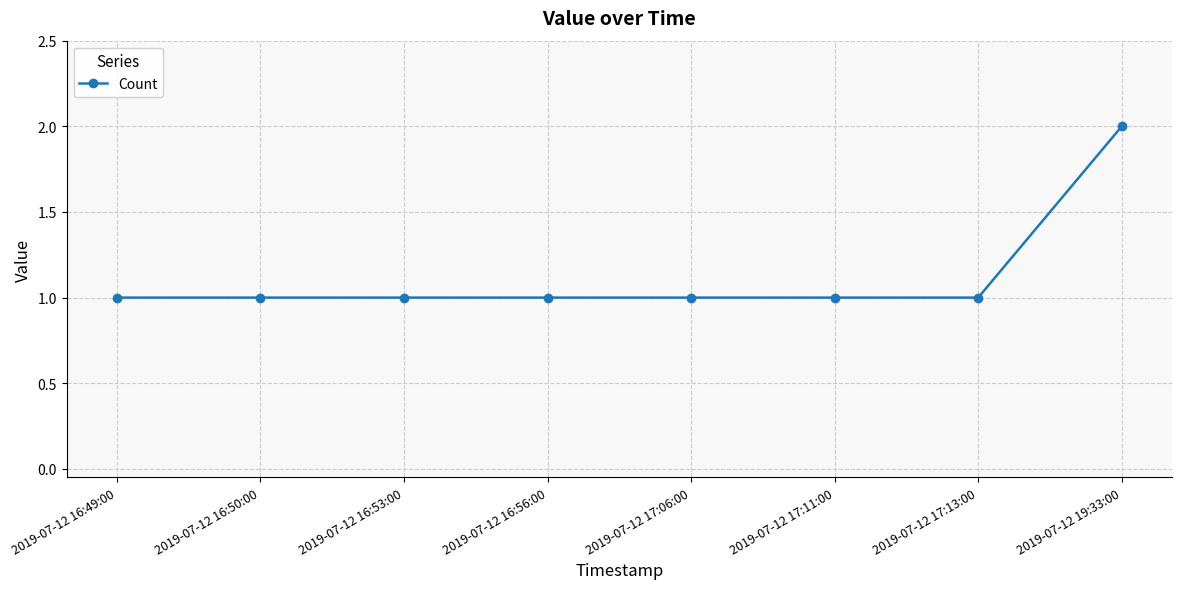

How many distinct data groups are displayed?

1